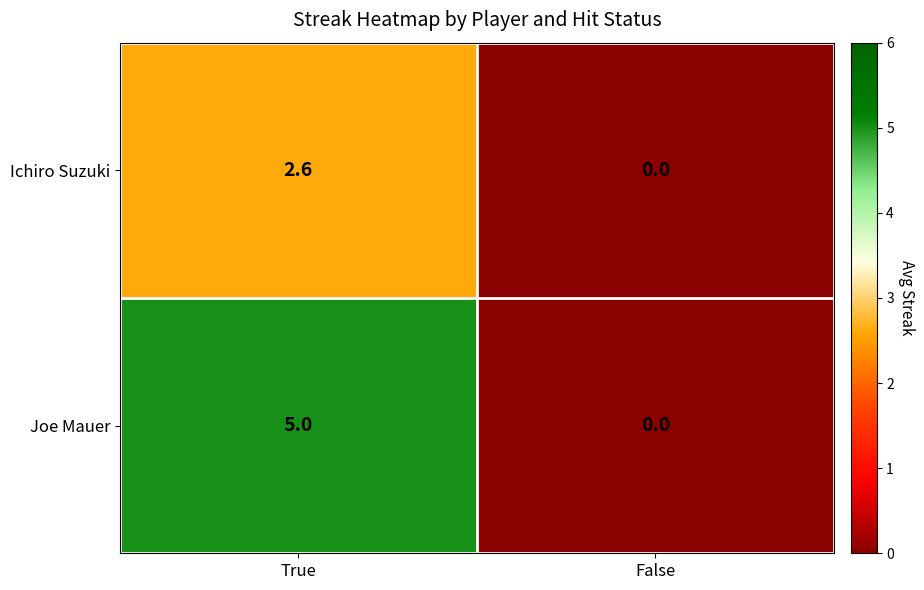

Rank the series by their average value, from lowest to highest.

Ichiro Suzuki, Joe Mauer